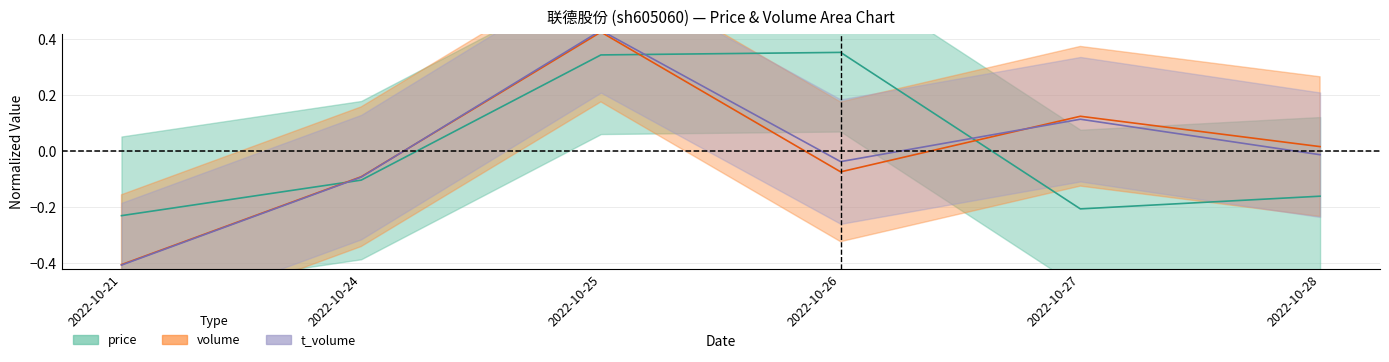

Which series has the largest range (max minus min)?

t_volume